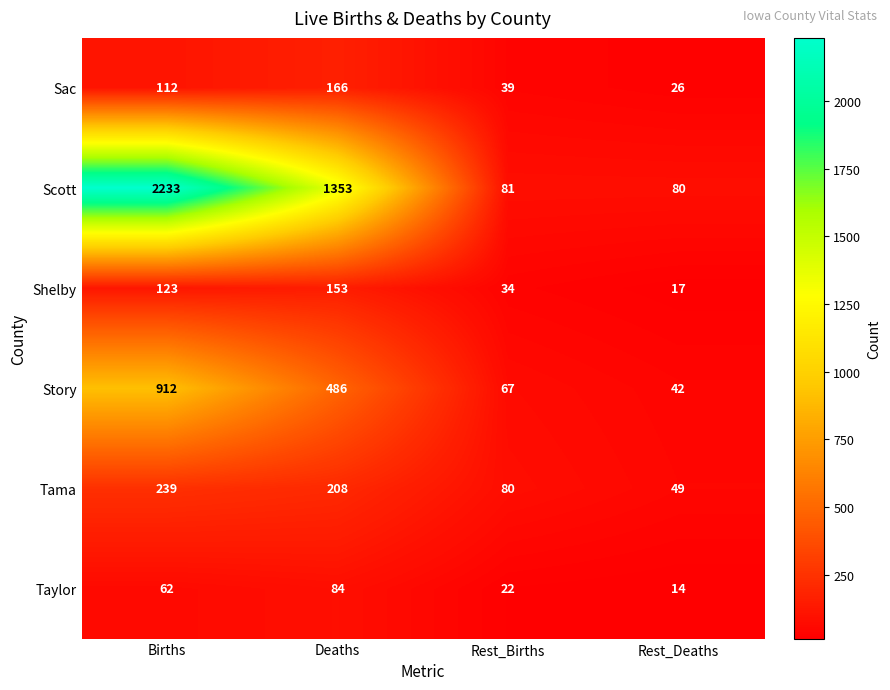

Reading left to right, transcribe all the data shown in this chart.

Sac: Births=112	Deaths=166	Rest_Births=39	Rest_Deaths=26
Scott: Births=2233	Deaths=1353	Rest_Births=81	Rest_Deaths=80
Shelby: Births=123	Deaths=153	Rest_Births=34	Rest_Deaths=17
Story: Births=912	Deaths=486	Rest_Births=67	Rest_Deaths=42
Tama: Births=239	Deaths=208	Rest_Births=80	Rest_Deaths=49
Taylor: Births=62	Deaths=84	Rest_Births=22	Rest_Deaths=14